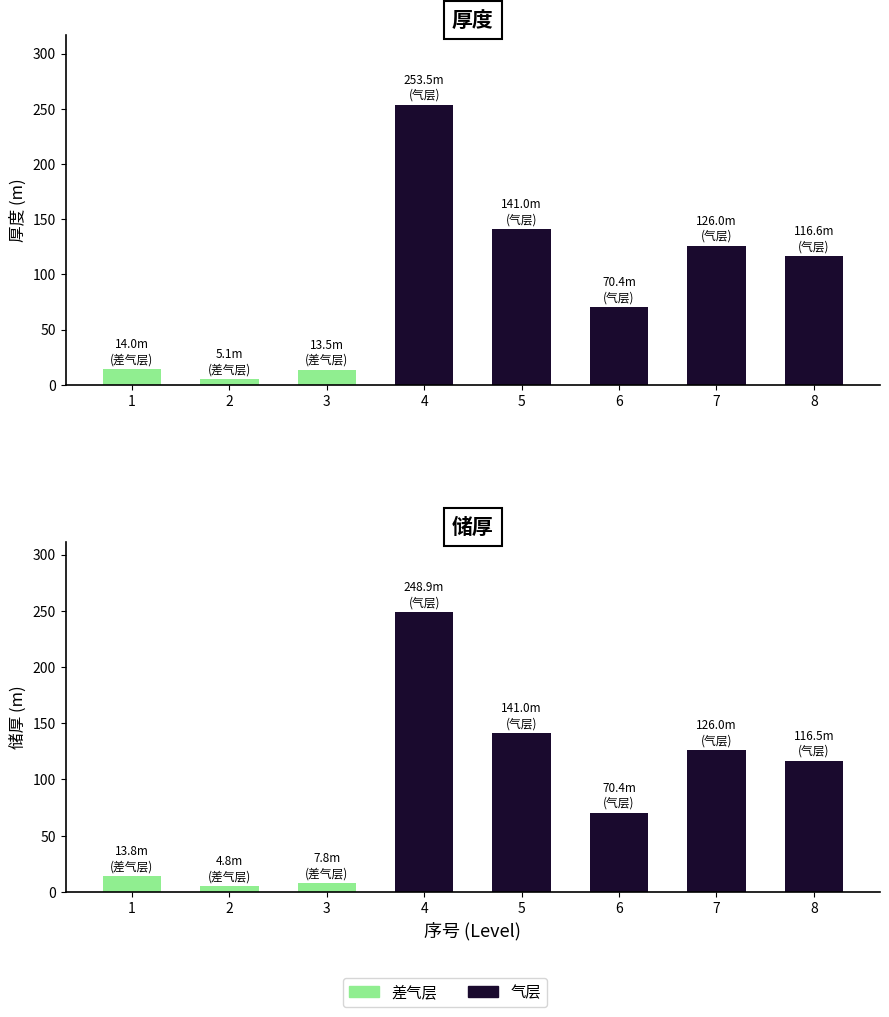

Rank the categories by 储厚 value from highest to lowest.

4, 5, 7, 8, 6, 1, 3, 2